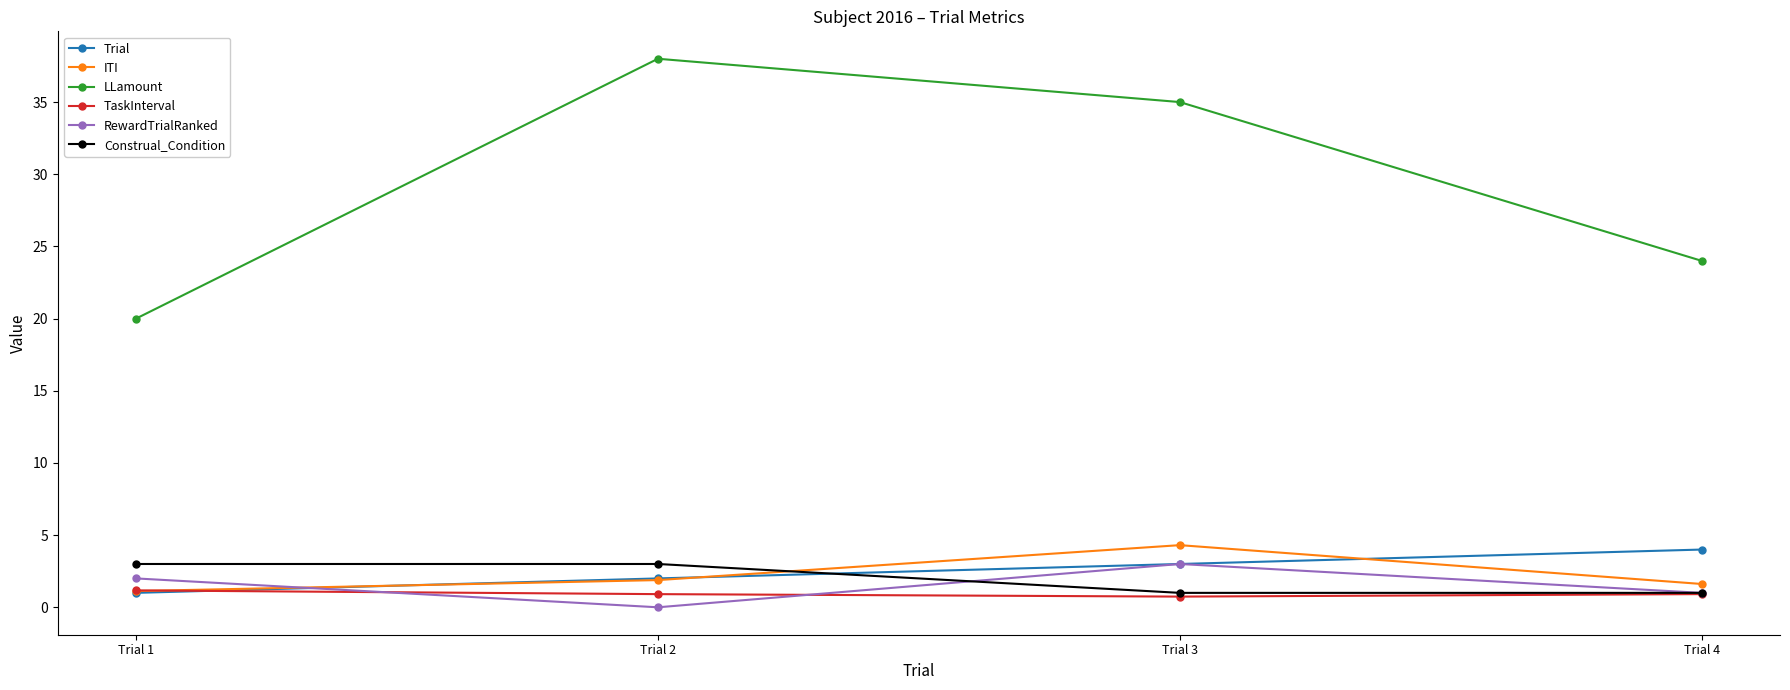

What is the difference between the maximum and minimum values in the Construal_Condition series?

2.0